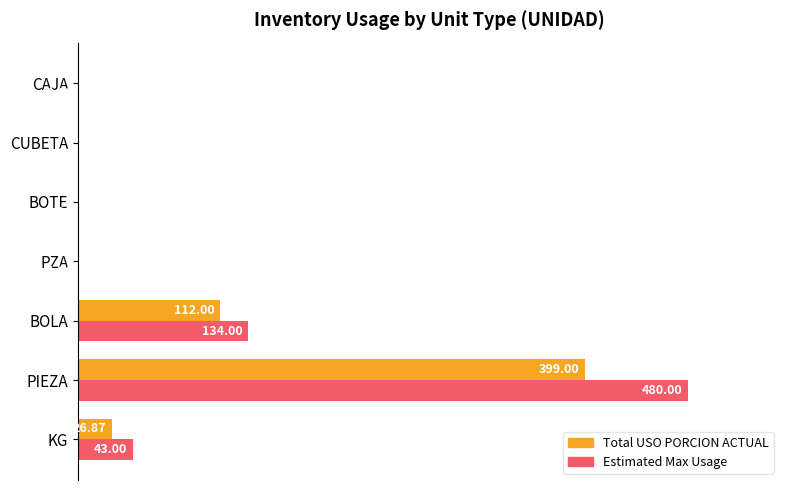

What are all the series names shown in the legend?

Total USO PORCION ACTUAL, Estimated Max Usage